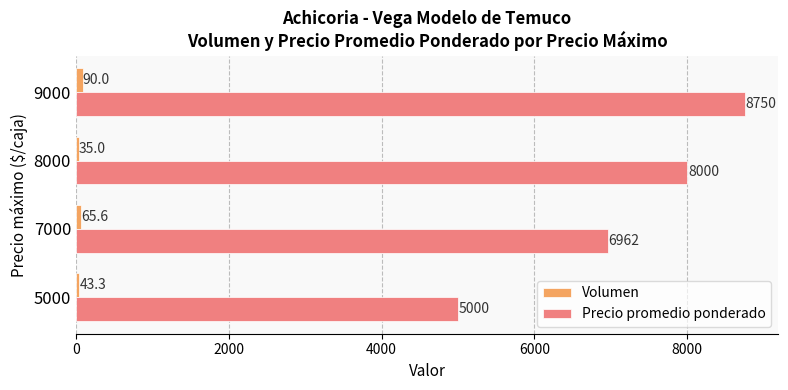

What is the sum of the Precio promedio ponderado values at 9000 and 5000?

13750.0